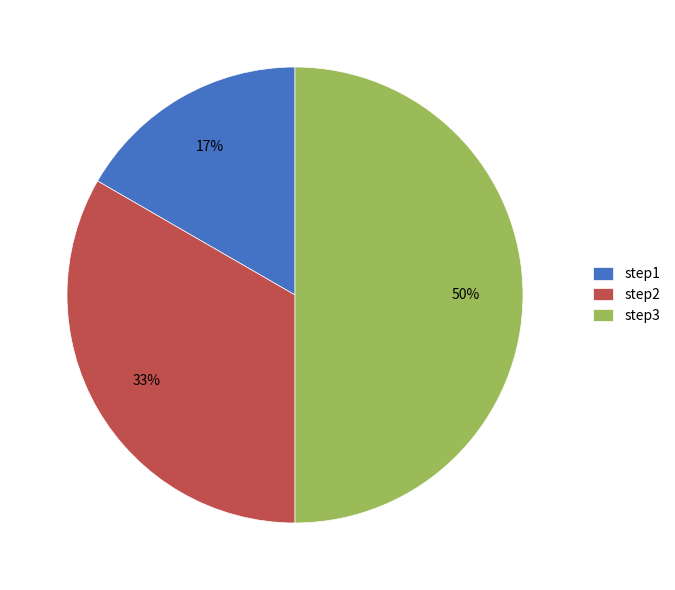

Count the number of slices in the pie.

3